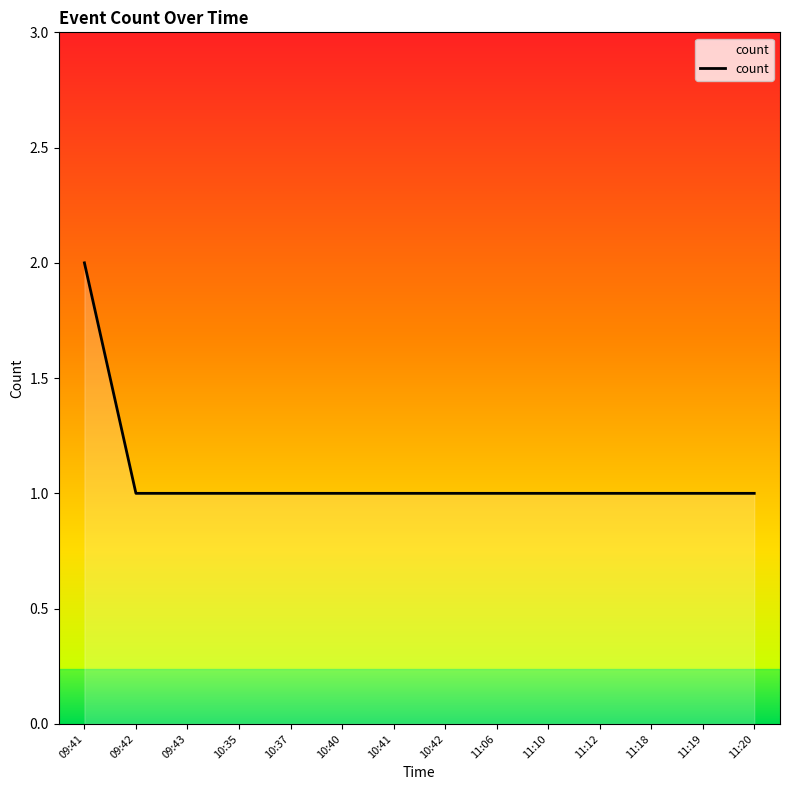

Reading right to left, list all the values displayed in this chart.

11:20=1	11:19=1	11:18=1	11:12=1	11:10=1	11:06=1	10:42=1	10:41=1	10:40=1	10:37=1	10:35=1	09:43=1	09:42=1	09:41=2